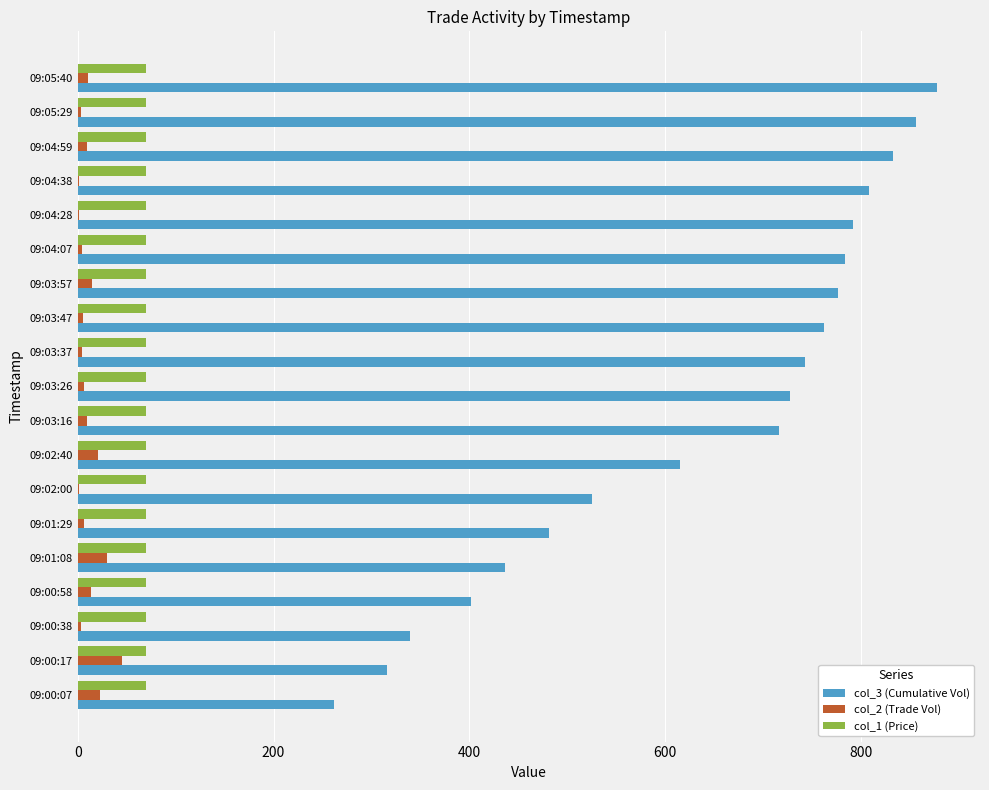

What is the maximum value shown in the chart?

878.0